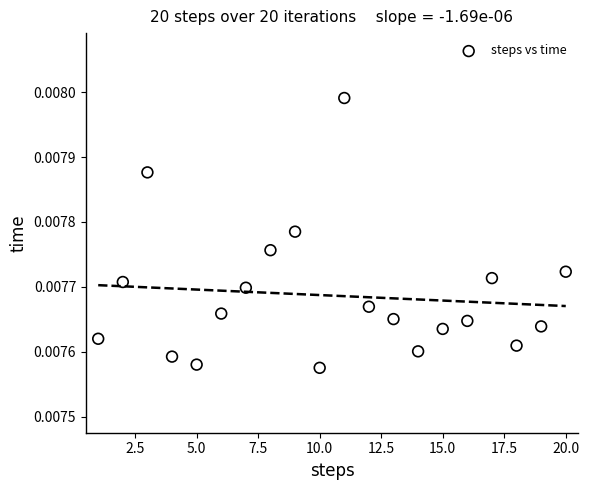

What is the range of X values (max minus min)?

19.0